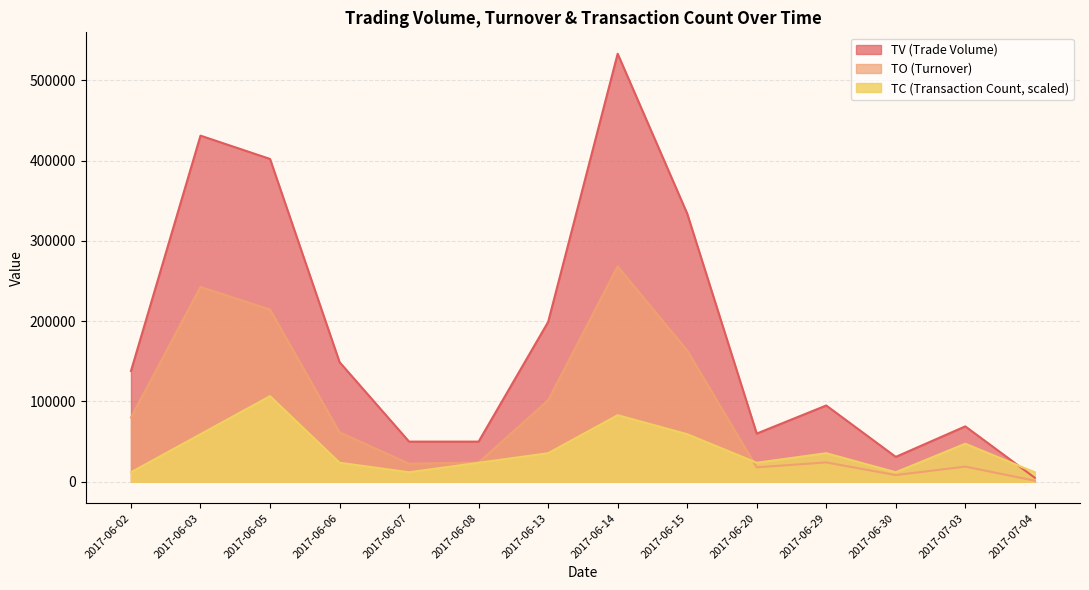

What value does the TC series have at 2017-06-13?

35533.3